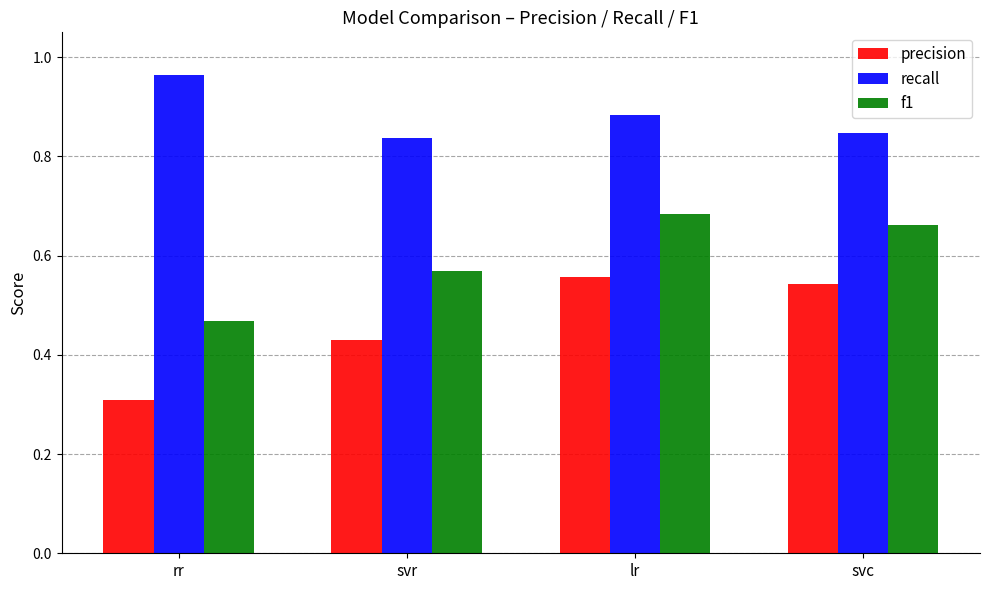

What is the sum of all recall values?

3.5